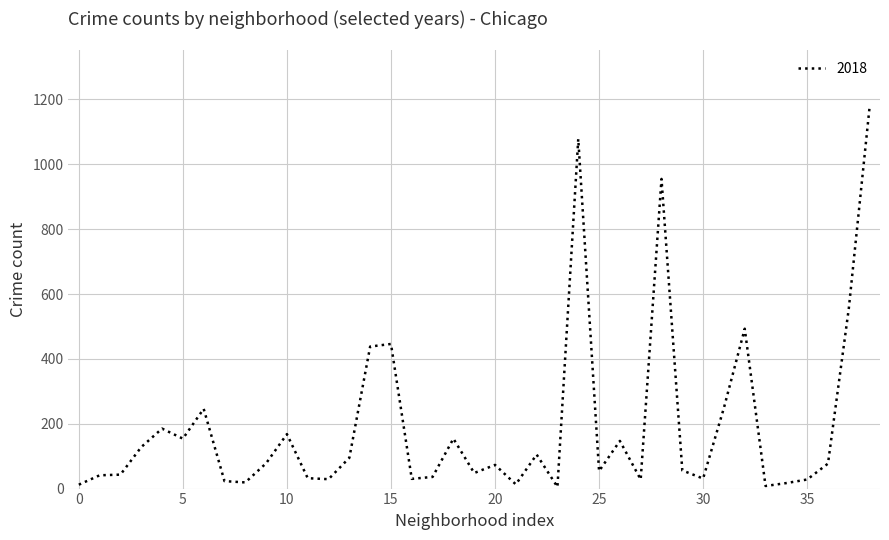

What is the smallest value displayed?

5